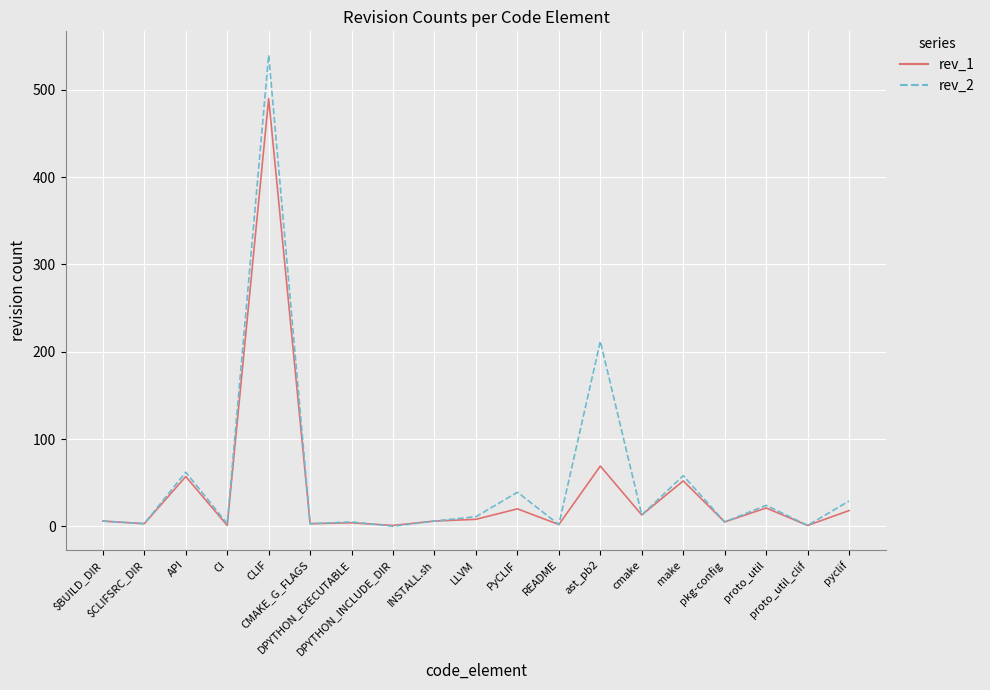

Rank the series by their maximum value, from highest to lowest.

rev_2, rev_1